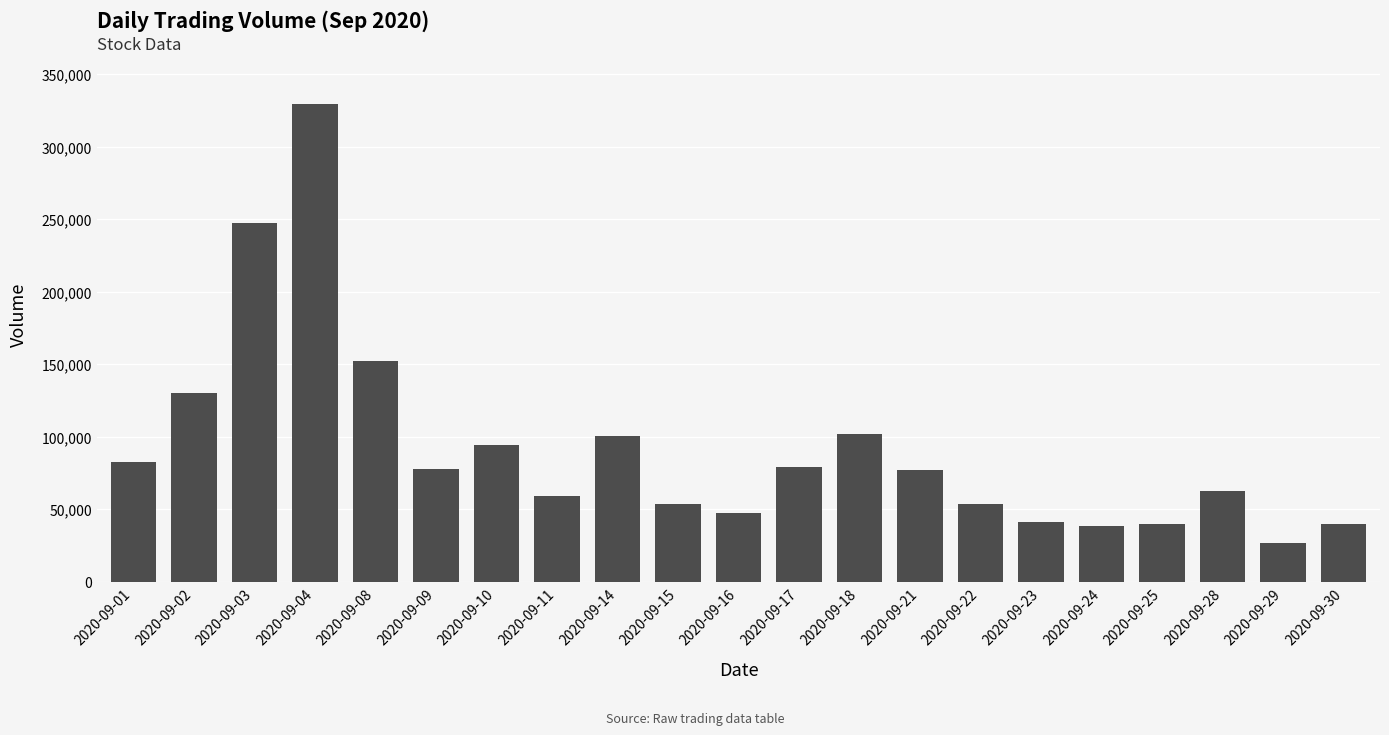

What is the smallest value displayed?

26785